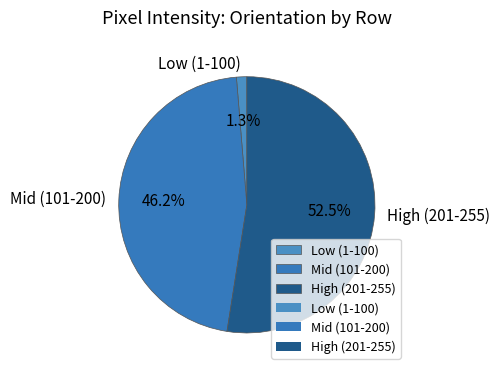

Rank the categories by value from lowest to highest.

Low (1-100), Mid (101-200), High (201-255)